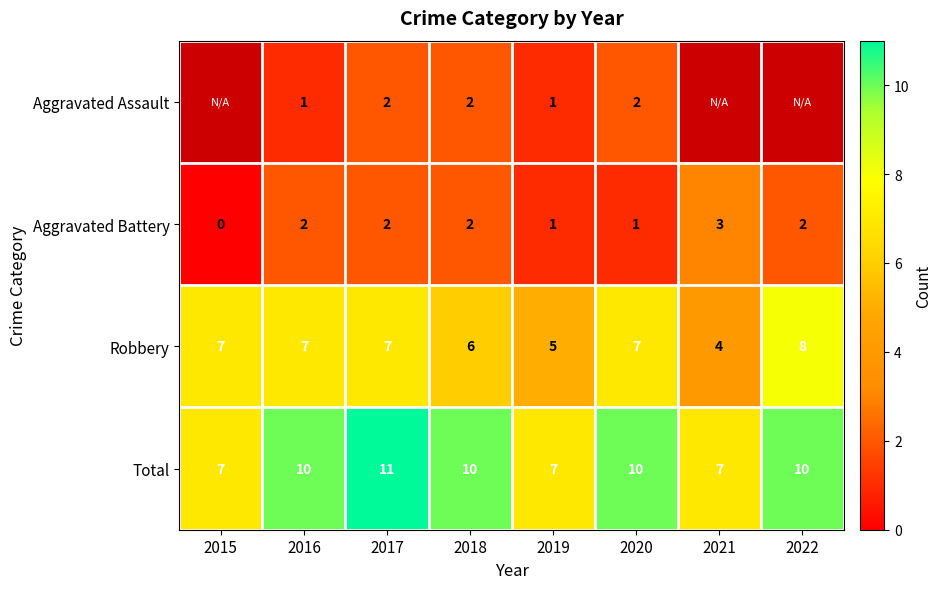

At which category is the sum across all series the highest?

2017